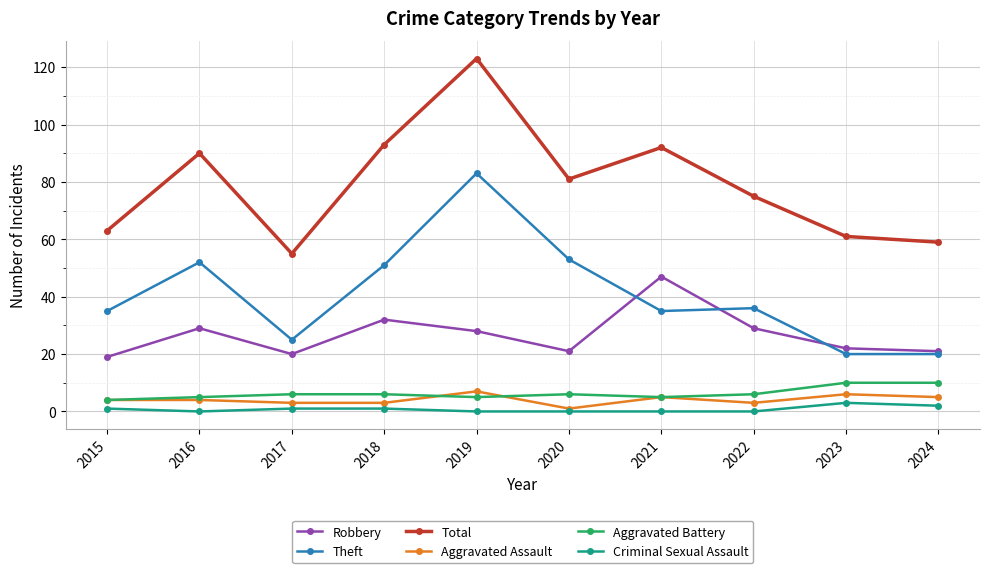

What is the highest value of the Total series?

123